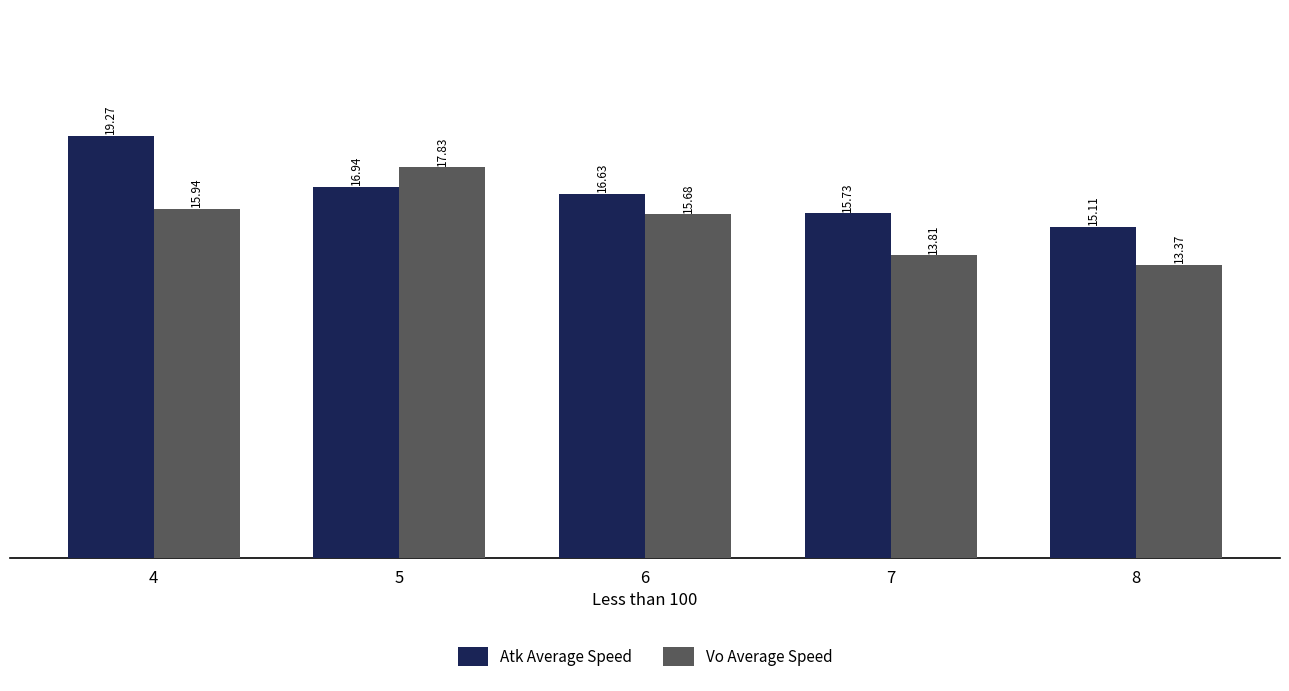

Reading left to right, extract all data points from this chart.

Atk Average Speed: 4=19.3	5=16.9	6=16.6	7=15.7	8=15.1
Vo Average Speed: 4=15.9	5=17.8	6=15.7	7=13.8	8=13.4